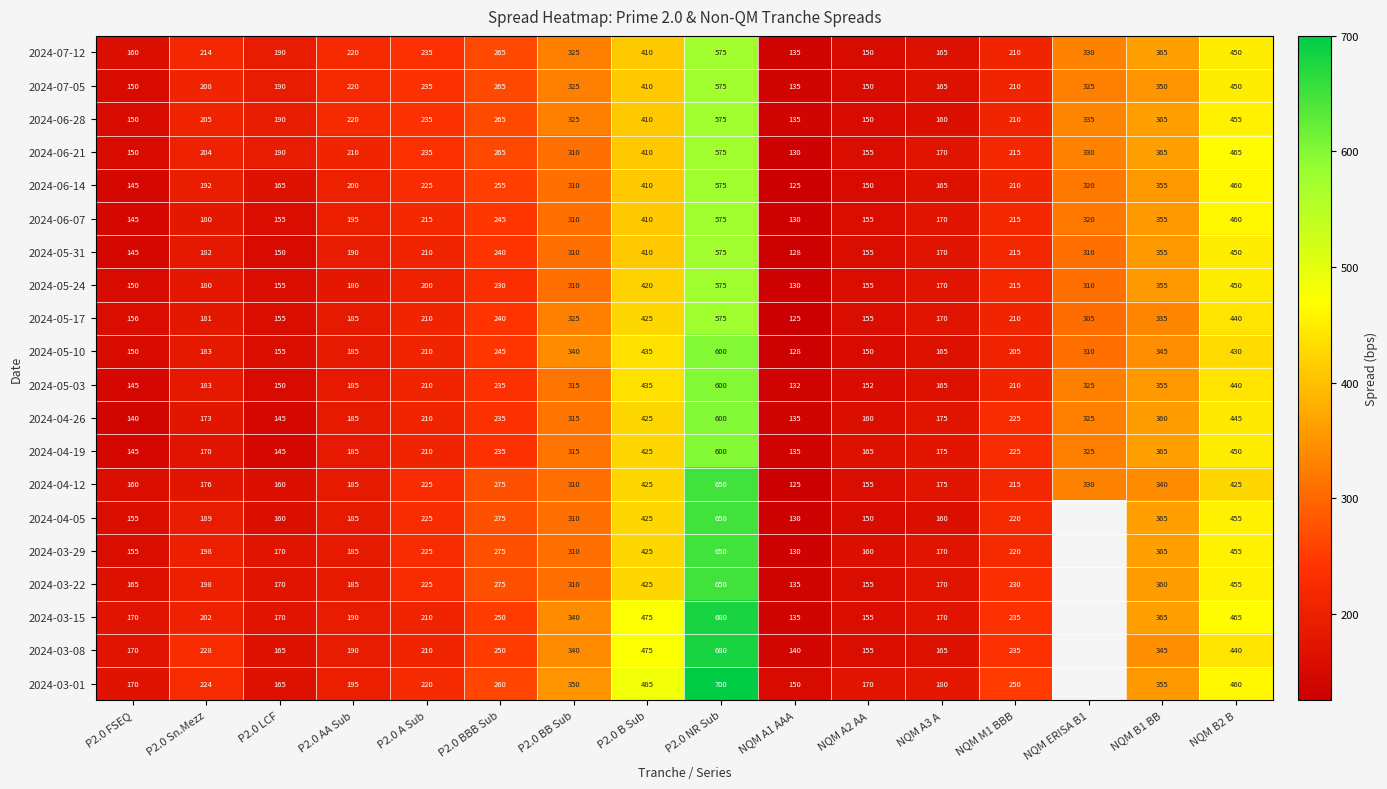

The 2024-06-21 series shows 330.0 at NQM ERISA B1. True or false?

True